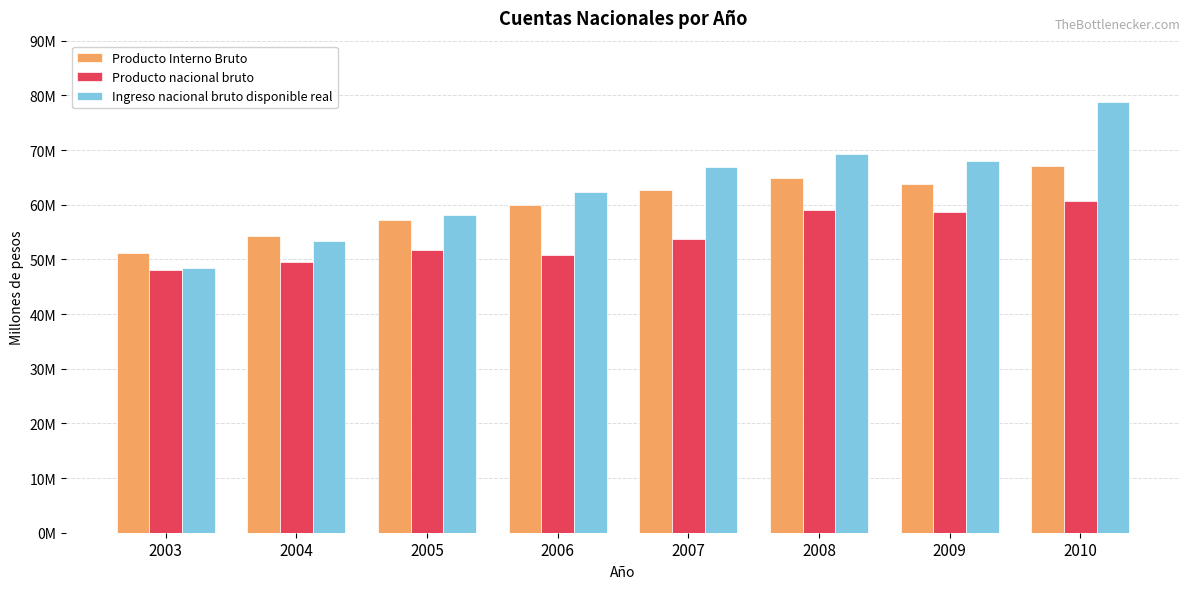

What are all the series names shown in the legend?

Producto Interno Bruto, Producto nacional bruto, Ingreso nacional bruto disponible real